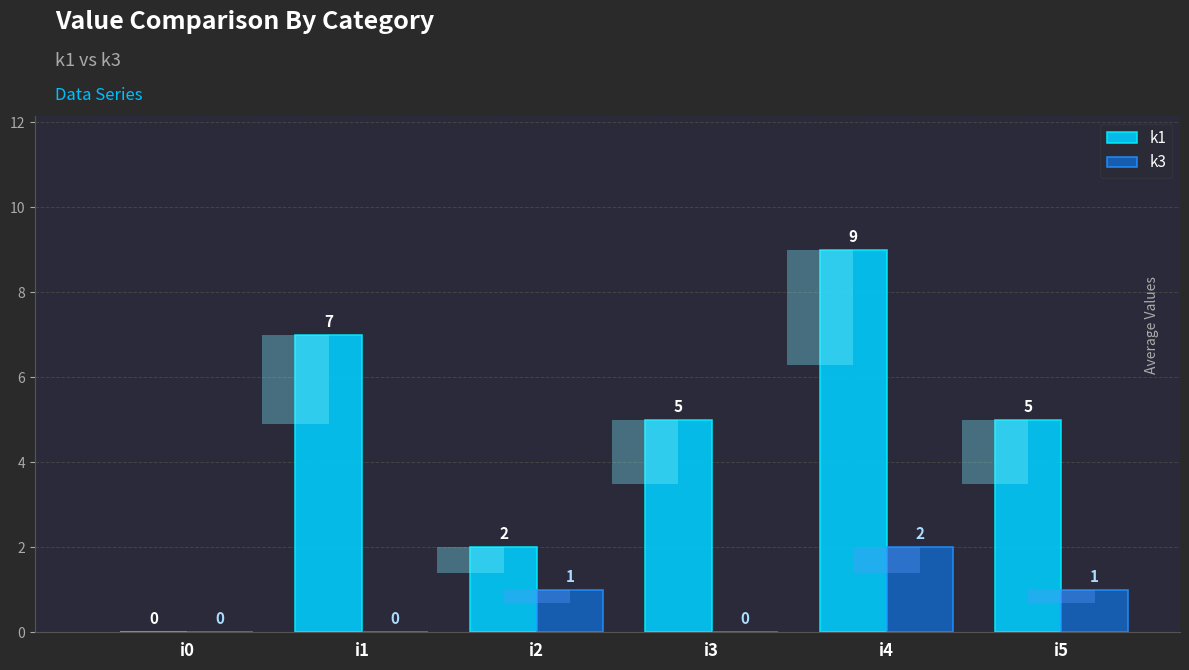

Which category has the lowest value in the k1 series?

i0